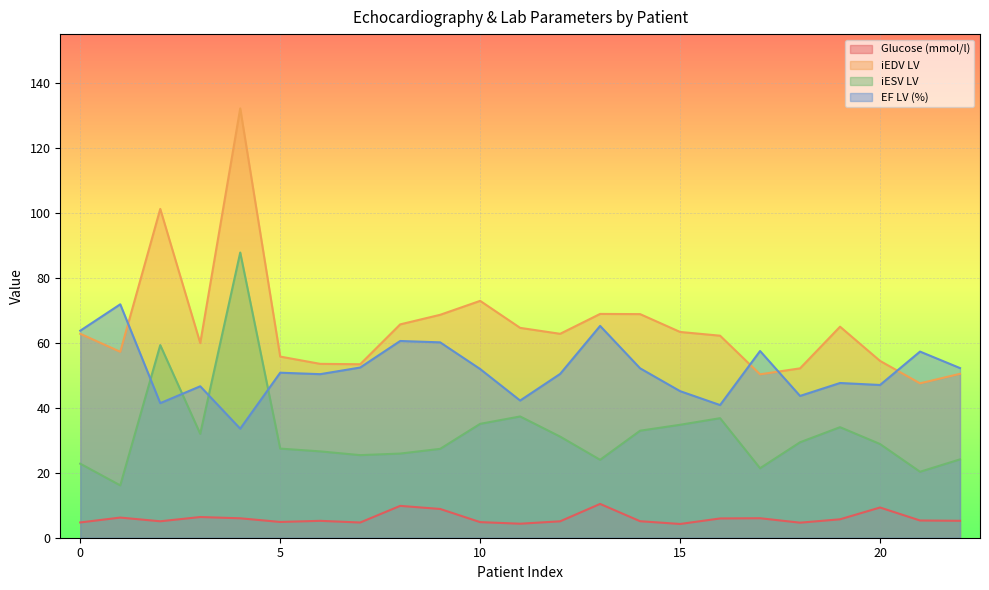

Which series changed the most between 7 and 22?

iEDV LV